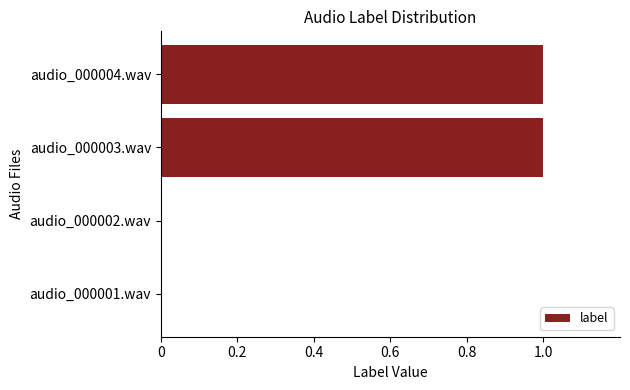

What is the change in value from audio_000002.wav to audio_000004.wav?

+1